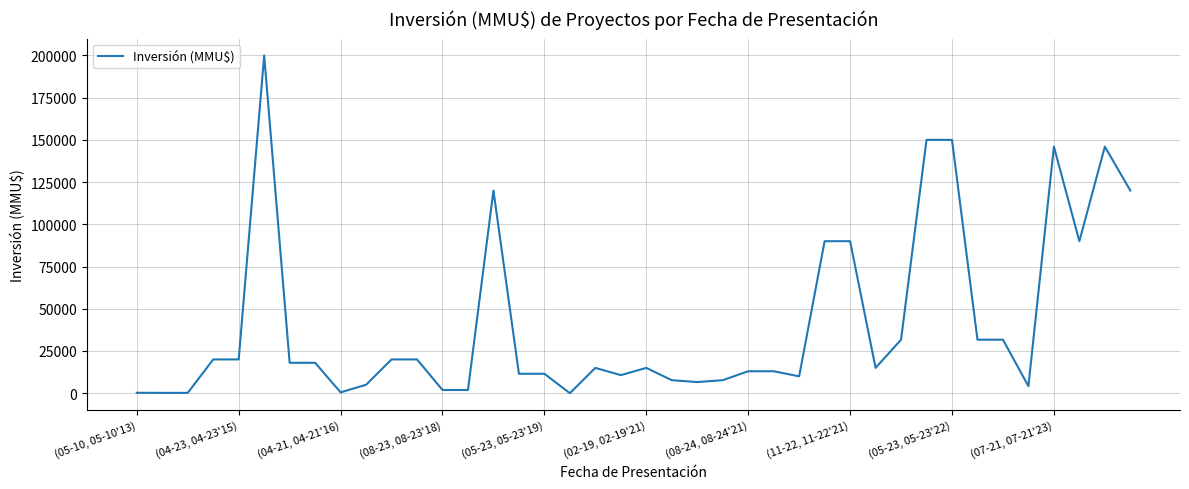

What is the maximum value shown in the chart?

200000